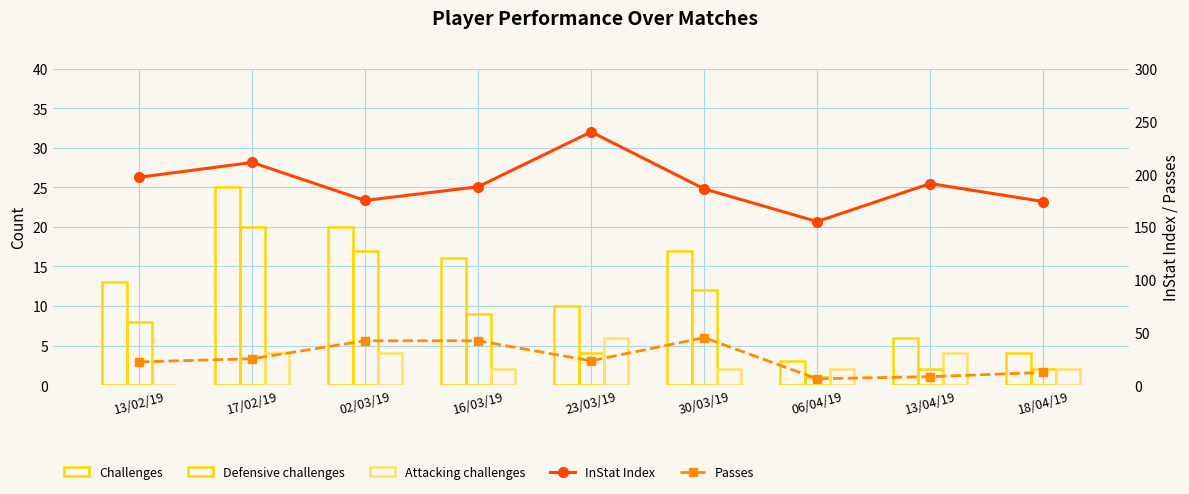

What is the difference between the maximum and second lowest values in the InStat Index series?

66